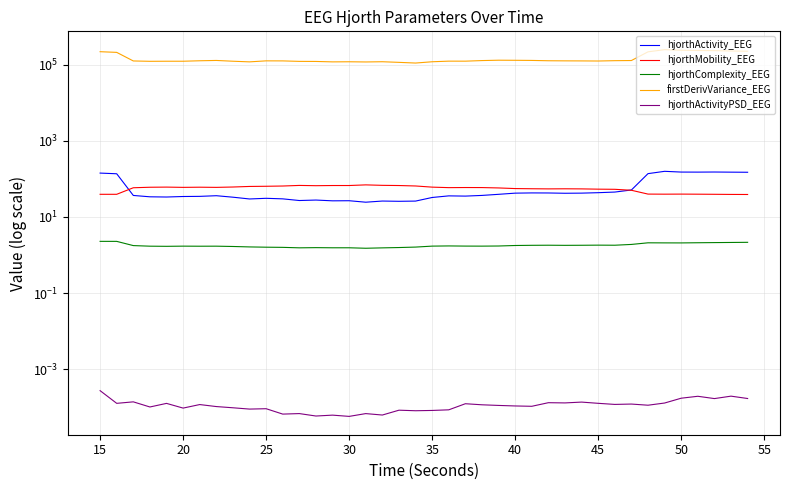

What is the sum of all hjorthComplexity_EEG values?

71.7